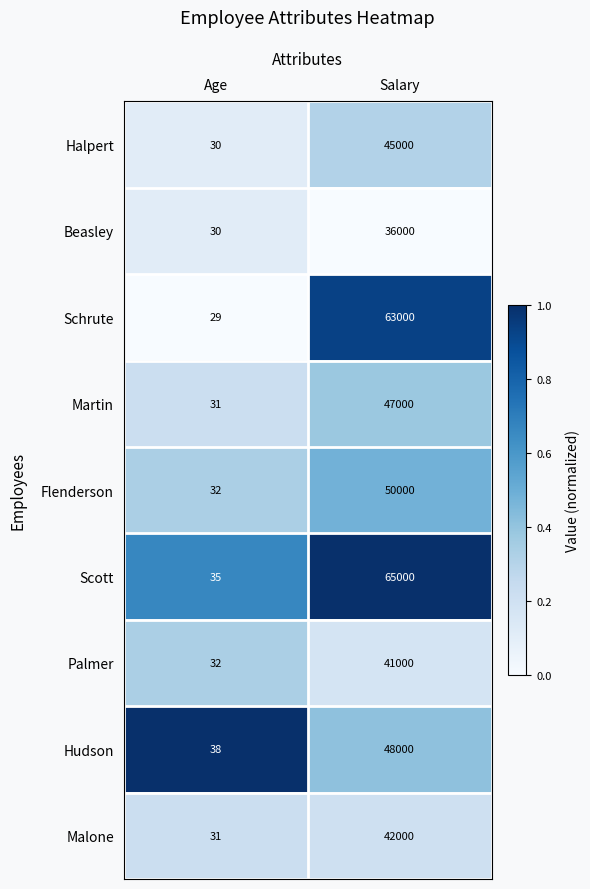

Which label corresponds to the largest value in the chart?

Salary